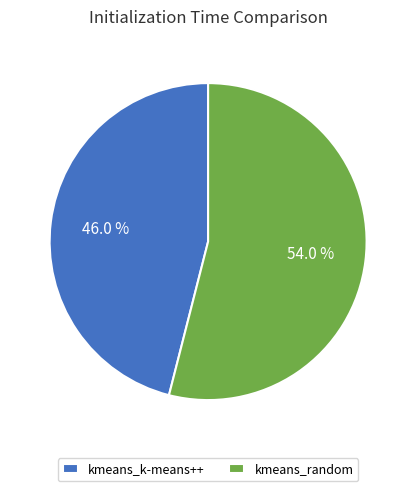

Approximately how many times larger is the value at kmeans_k-means++ compared to kmeans_random?

0.9